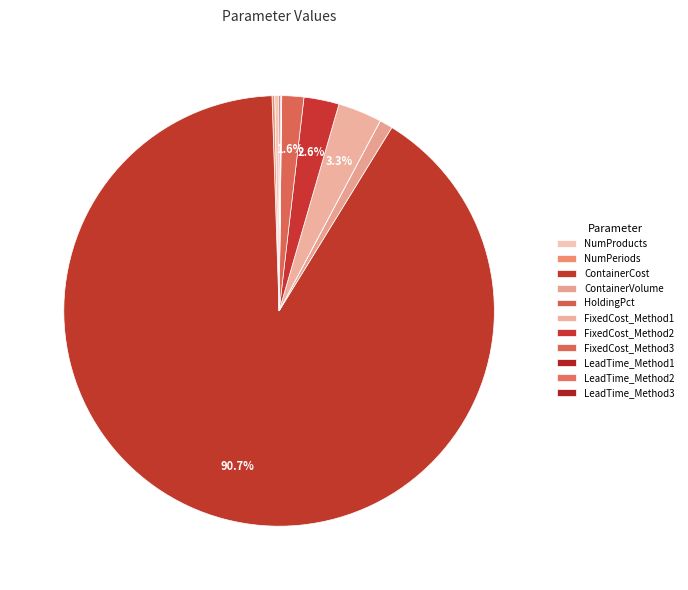

Is there a majority slice in this chart?

Yes